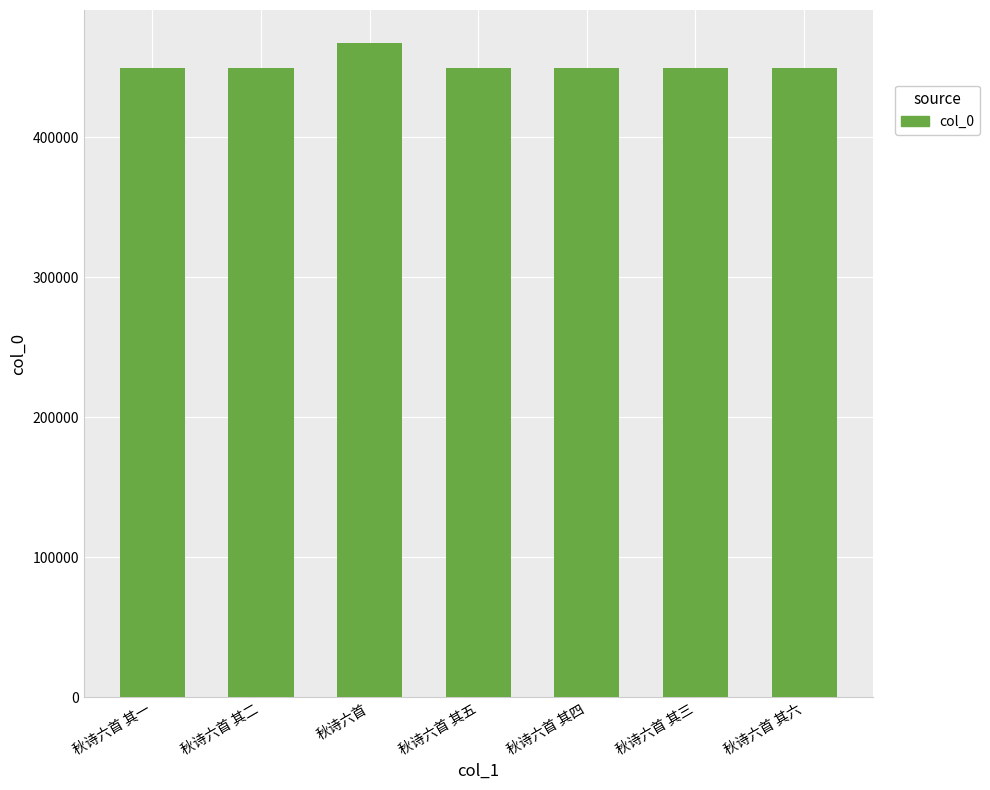

Approximately how many times larger is the value at 秋诗六首 其五 compared to 秋诗六首 其一?

1.0